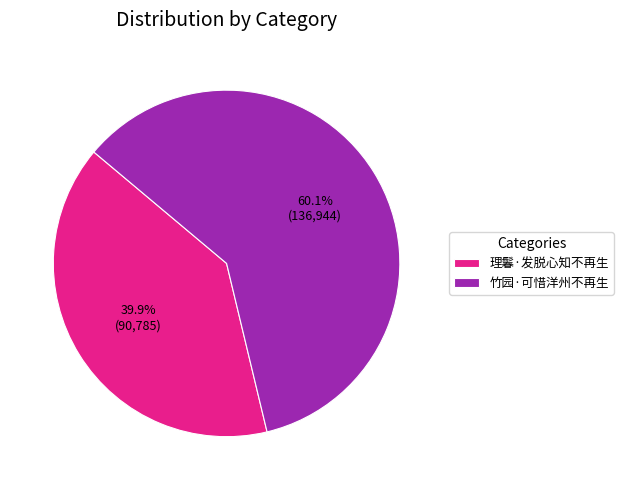

What portion of the pie excludes 理鬊·发脱心知不再生?

60.1%